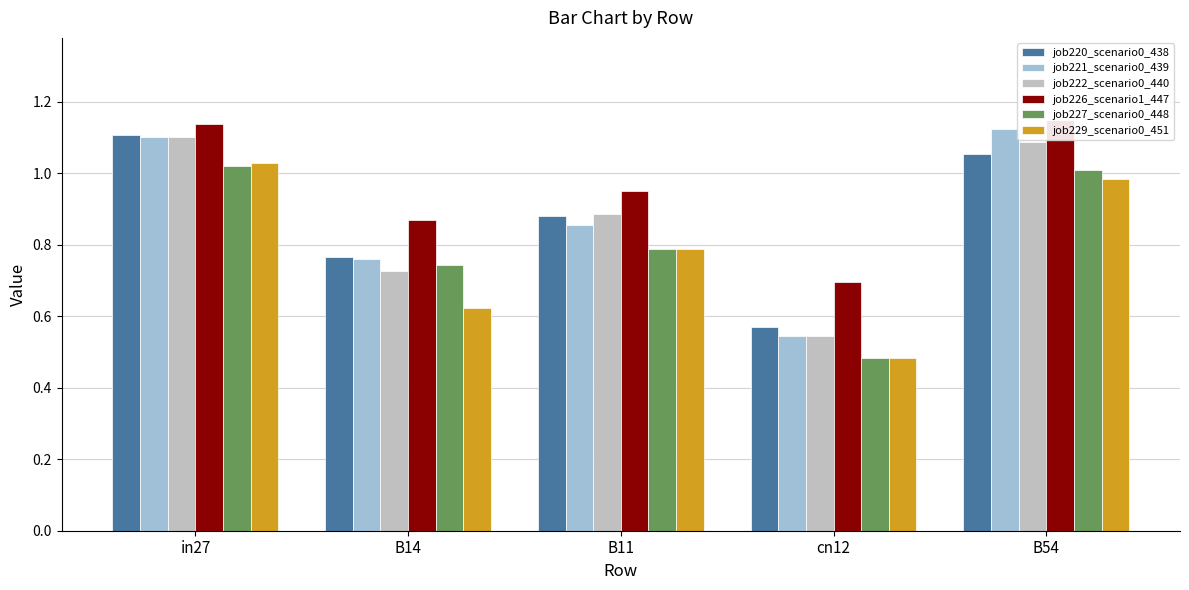

What are all the series names shown in the legend?

job220_scenario0_438, job221_scenario0_439, job222_scenario0_440, job226_scenario1_447, job227_scenario0_448, job229_scenario0_451